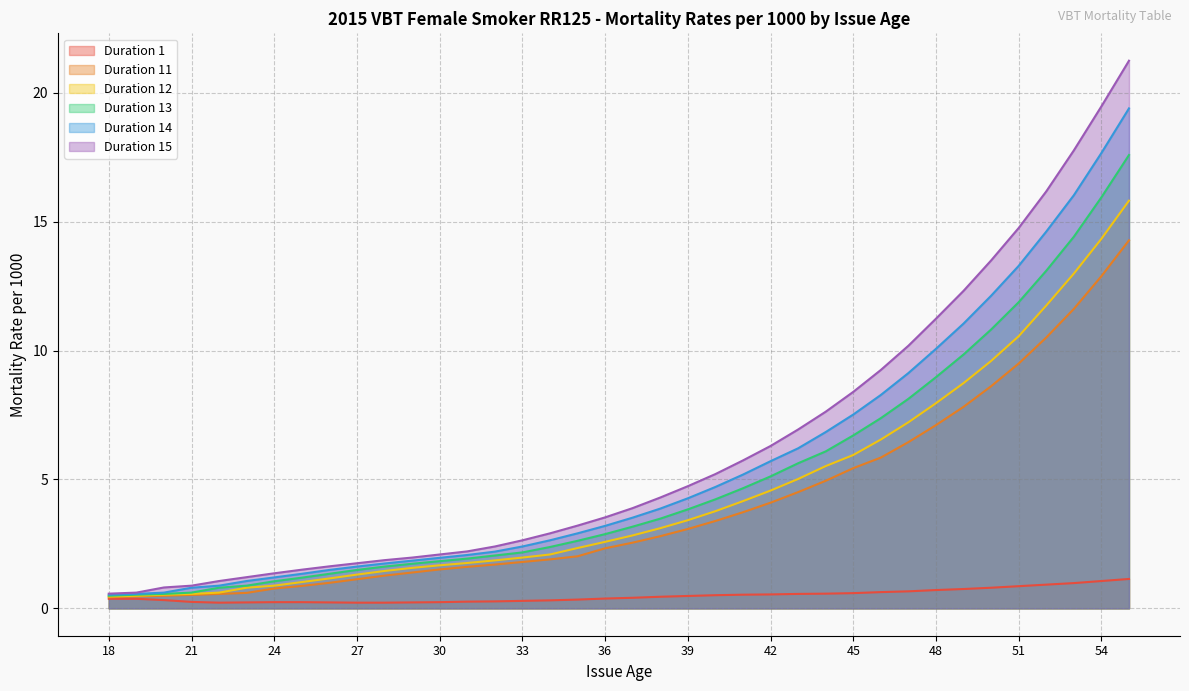

Is the value of Duration 15 at 35 greater than the value of Duration 12 at 25?

Yes